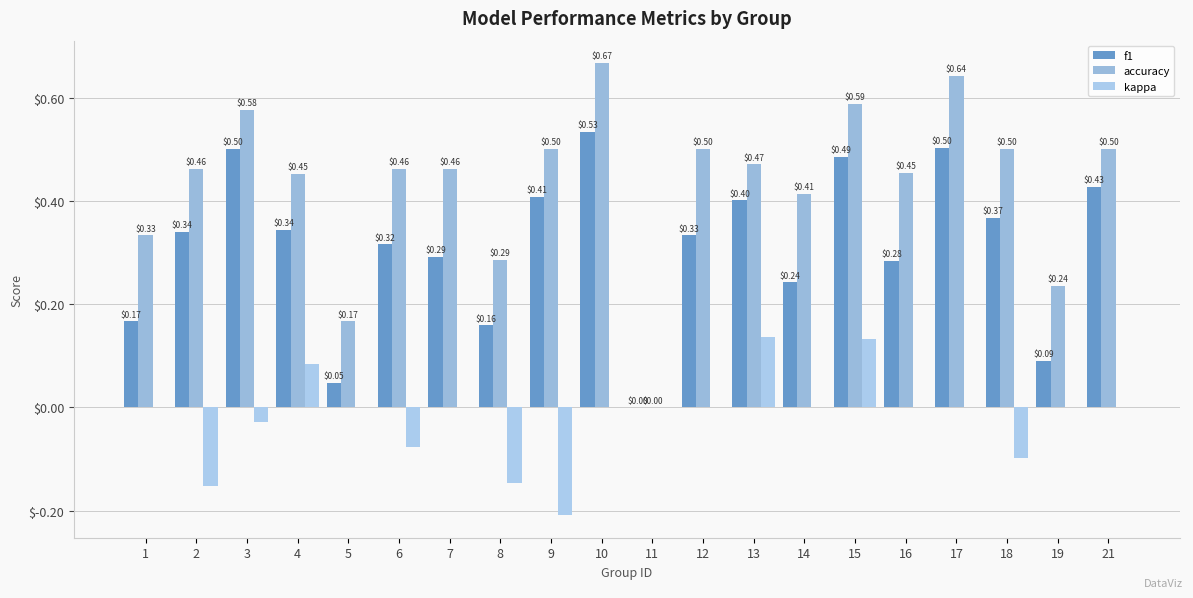

Which has a higher value, 6 or 10?

10